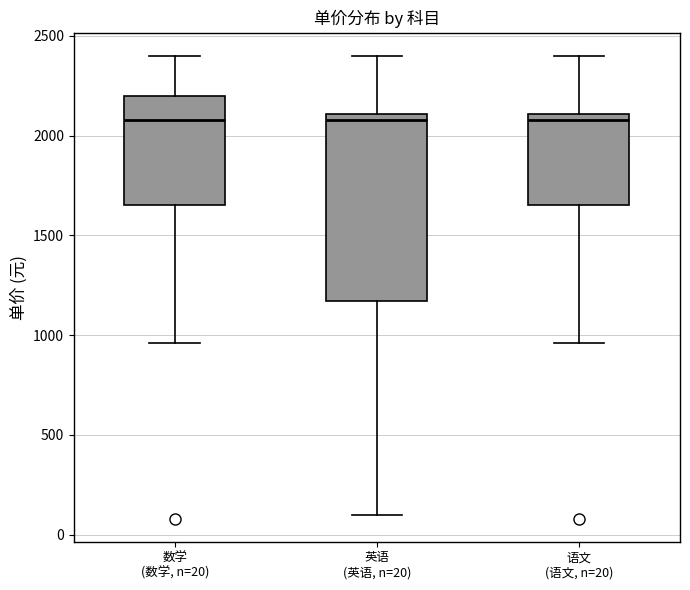

Reading left to right, transcribe this box plot: for each box, give where its median line is, the range the box spans, and where its two whiskers end, as read against the y-axis. The values are not printed on the chart, so give them approximately, as read against the axis.

数学 (数学, n=20): median 2100, box 1650 to 2200, whiskers 950 to 2400
英语 (英语, n=20): median 2100 (just below the box's upper edge), box 1150 to 2100, whiskers 100 to 2400
语文 (语文, n=20): median 2100 (just below the box's upper edge), box 1650 to 2100, whiskers 950 to 2400